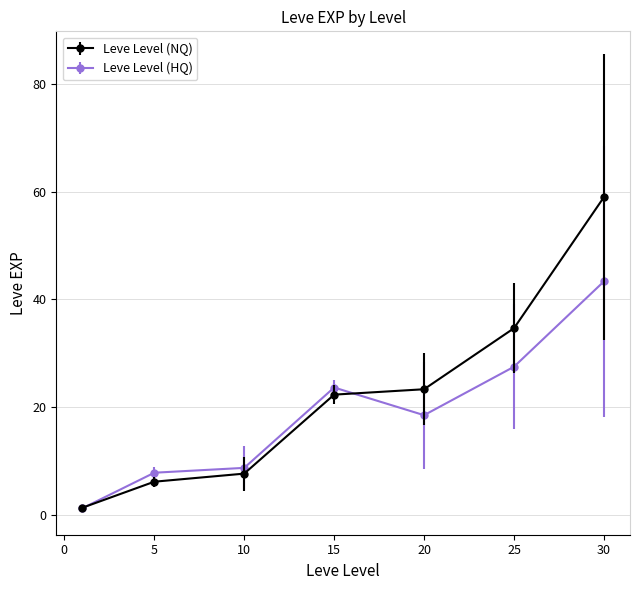

What are all the series names shown in the legend?

Leve Level (NQ), Leve Level (HQ)